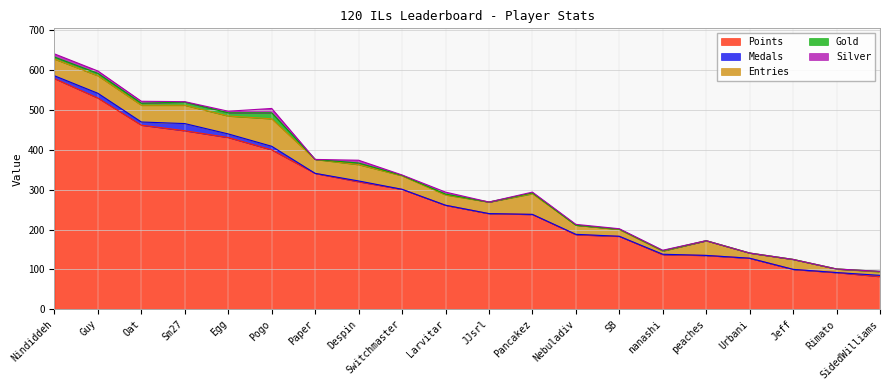

The value of Points at Switchmaster is 301. True or false?

True